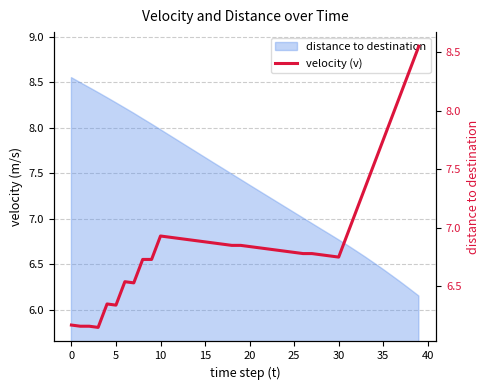

What is the label of the 30th point from the left?

29